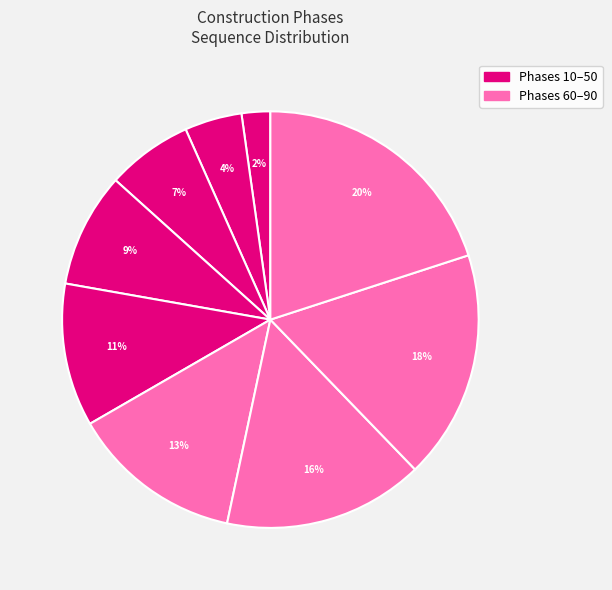

Rank the categories by value from lowest to highest.

10, 20, 30, 40, 50, 60, 70, 80, 90